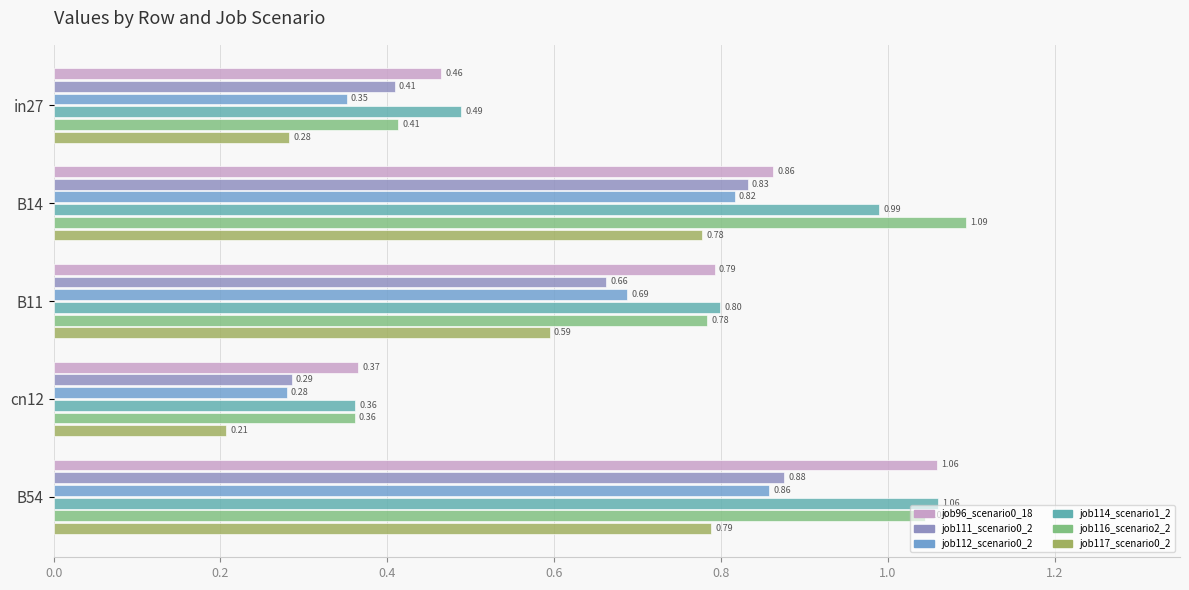

Count the number of categories in the chart.

5